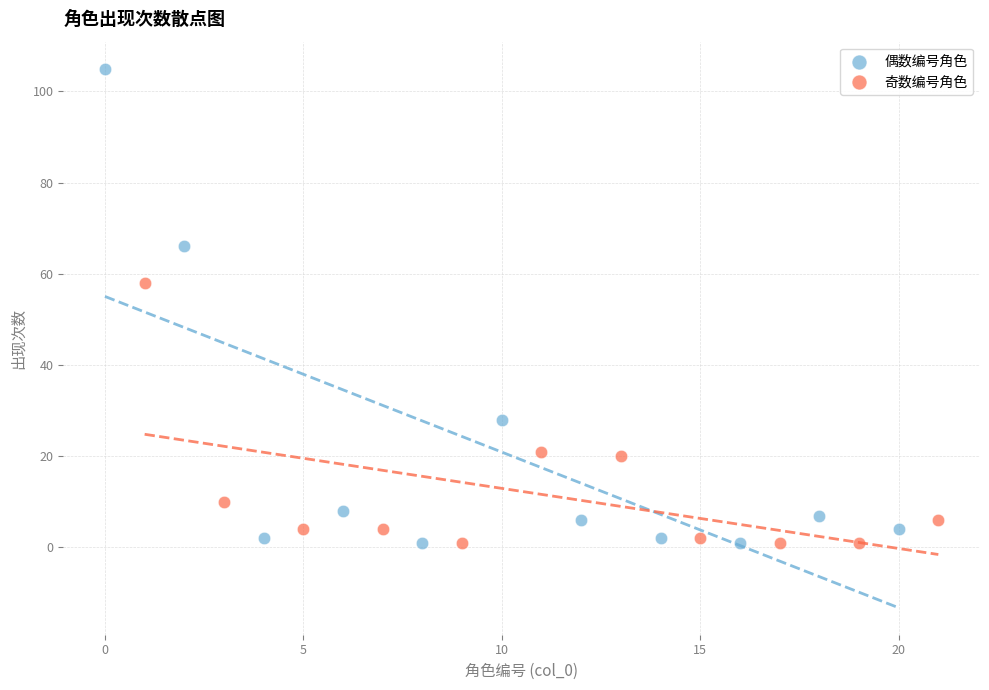

Which series contains the highest Y value?

偶数编号角色